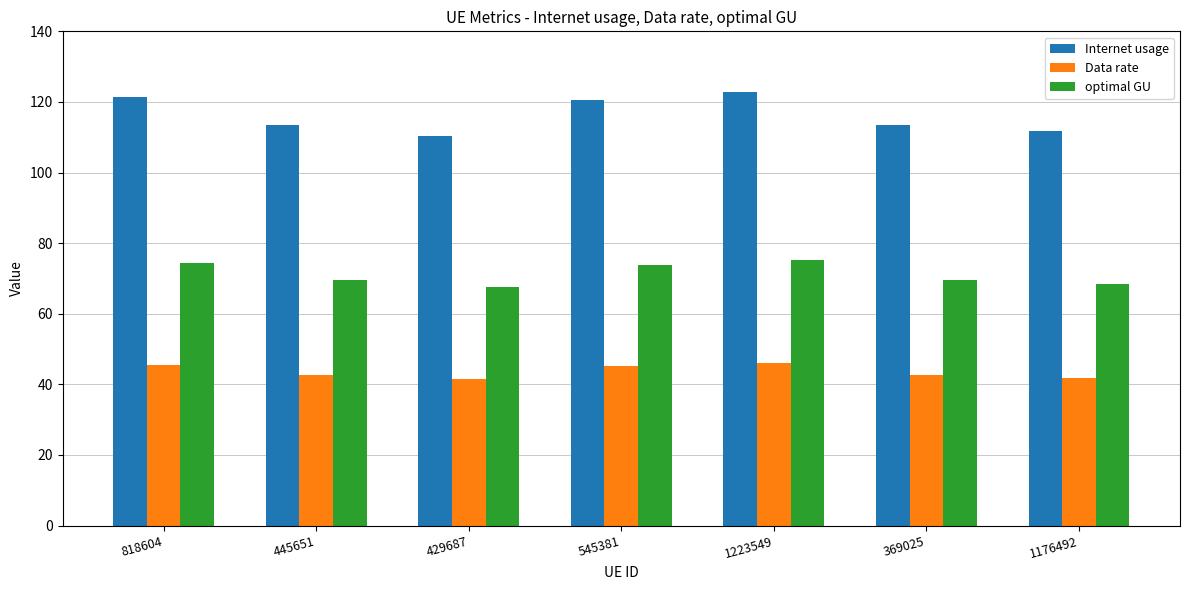

At 1176492, list the series in order from largest to smallest.

Internet usage, optimal GU, Data rate